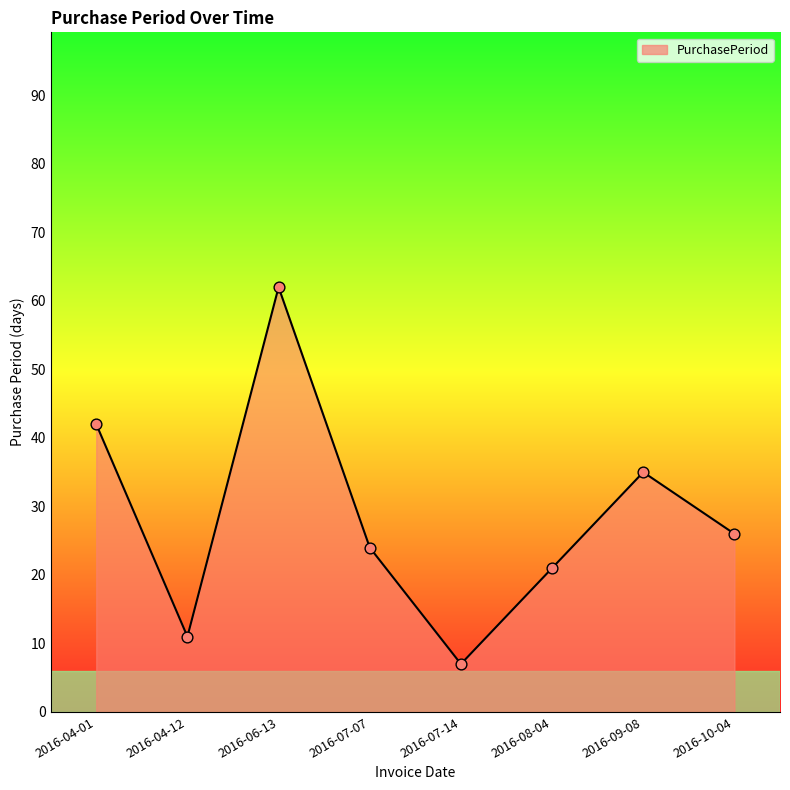

What is the change in value from 2016-04-12 to 2016-06-13?

+51